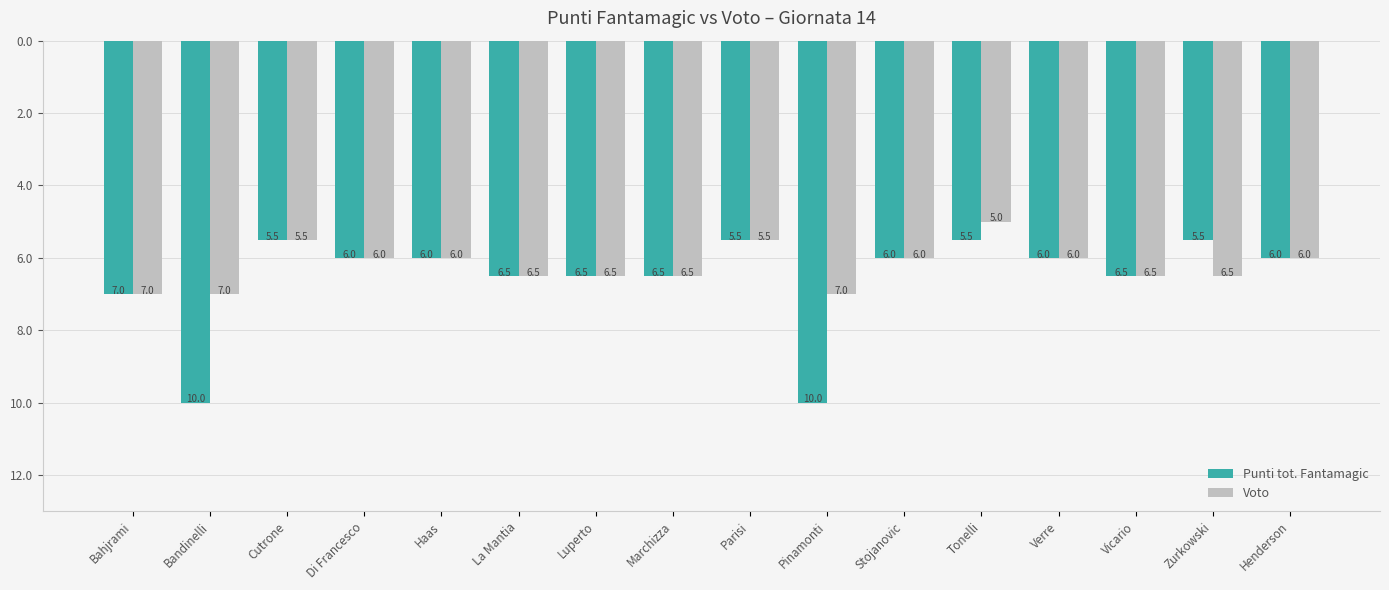

How many bars are there in total?

32